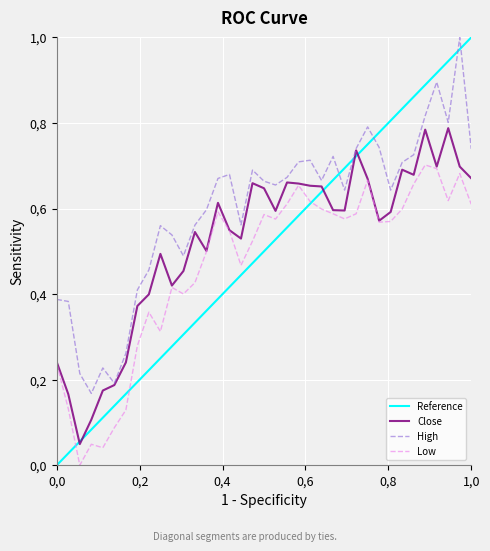

Does the chart display data point markers on the line(s)?

No